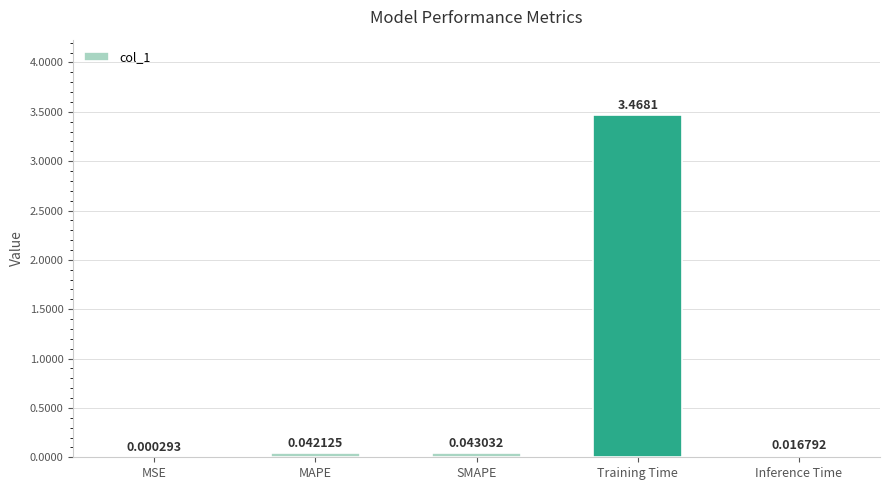

What is the sum of all values?

3.6